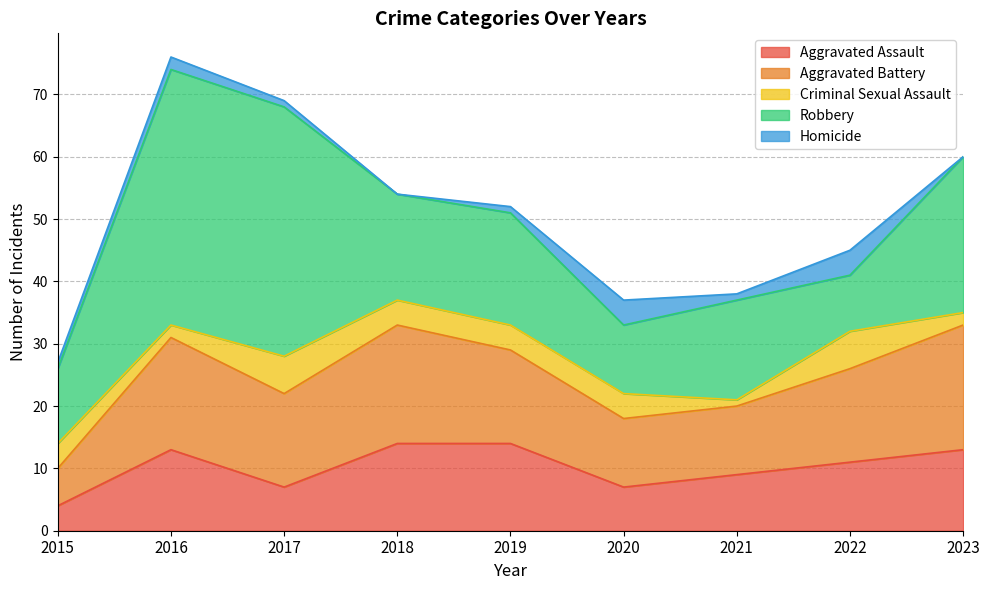

At which category does Aggravated Assault reach its first local peak?

2016